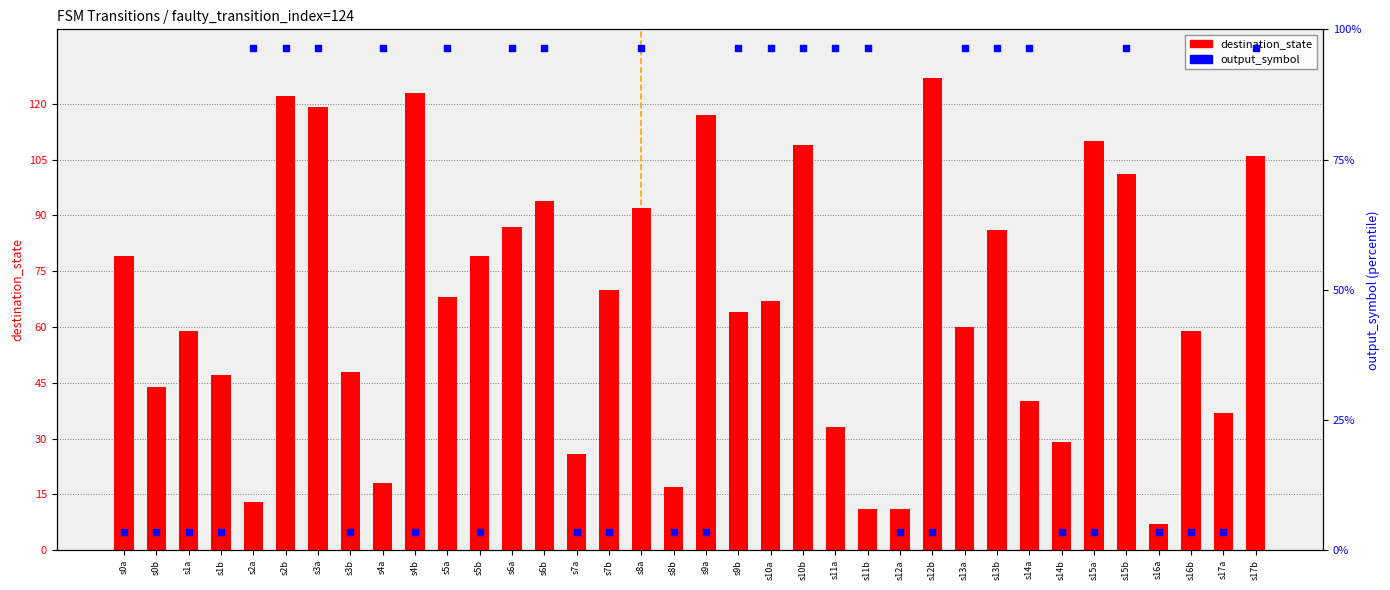

Which series contains the lowest Y value?

output_symbol